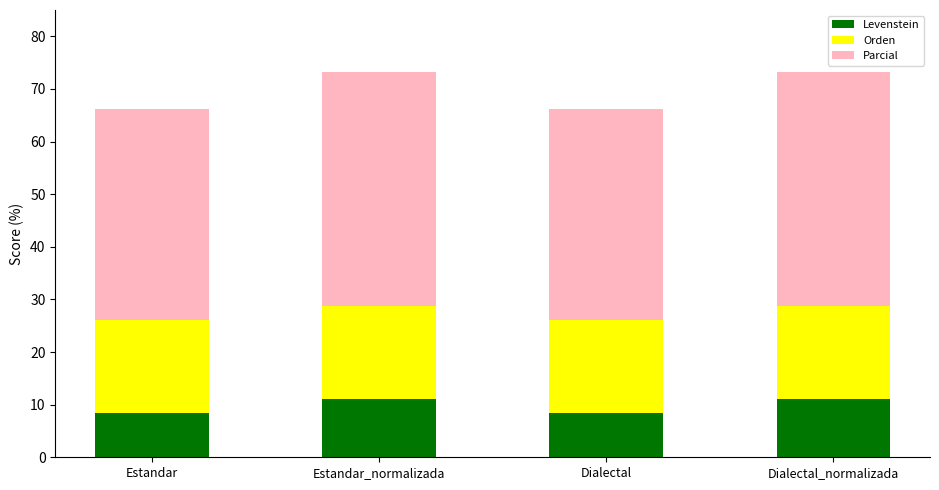

Reading left to right, transcribe the values for Levenstein.

8.5	11.1	8.5	11.1